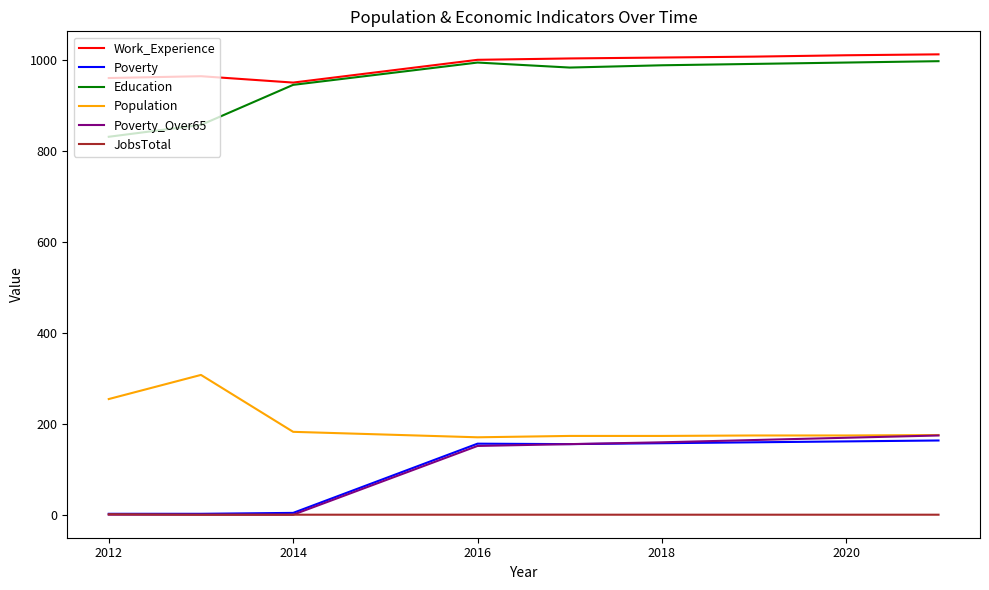

Does the chart have visible grid lines?

No